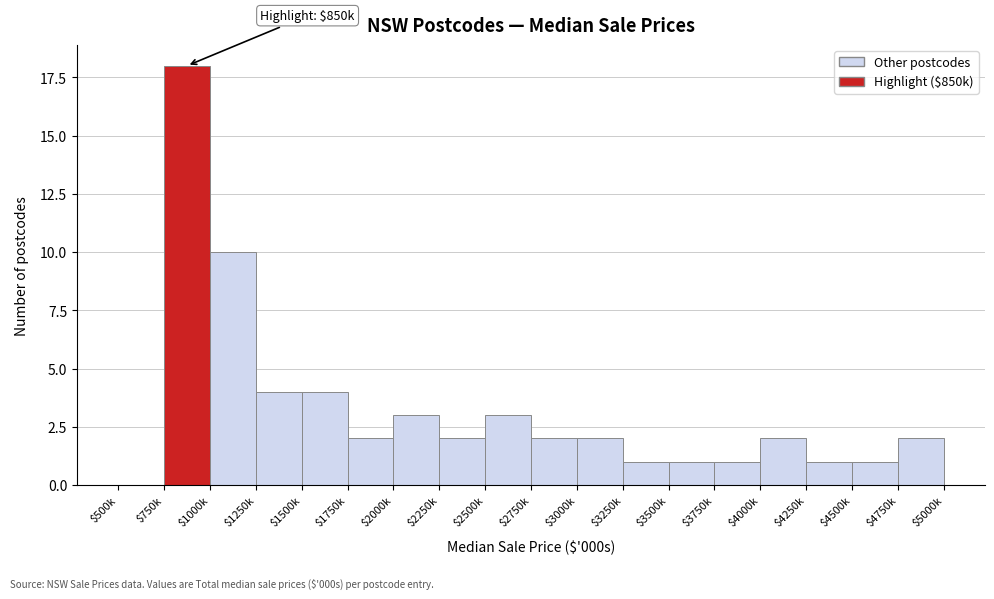

Where is the data nearest to the value 9?

$1000k